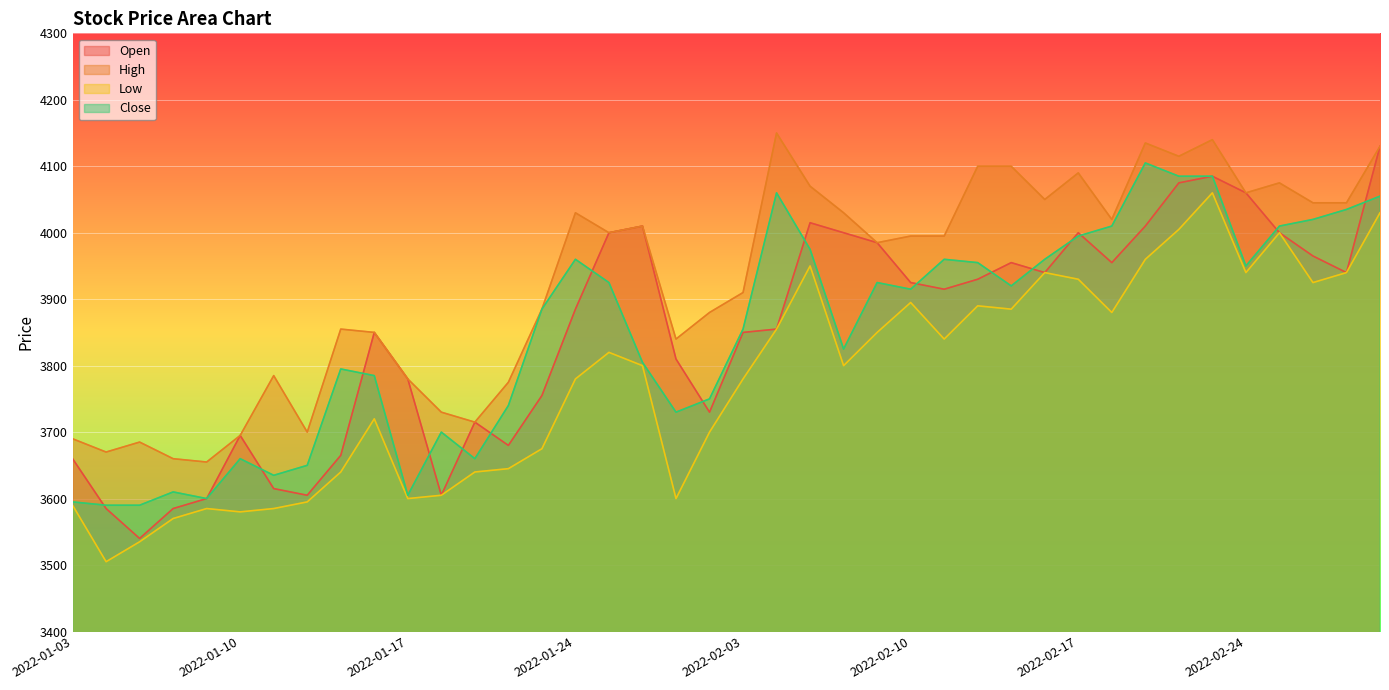

True or false: Close and High intersect in this chart.

False